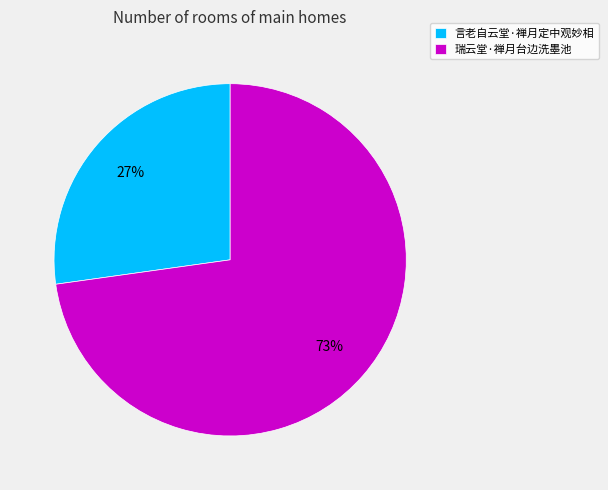

Which slice is the smallest?

言老自云堂·禅月定中观妙相